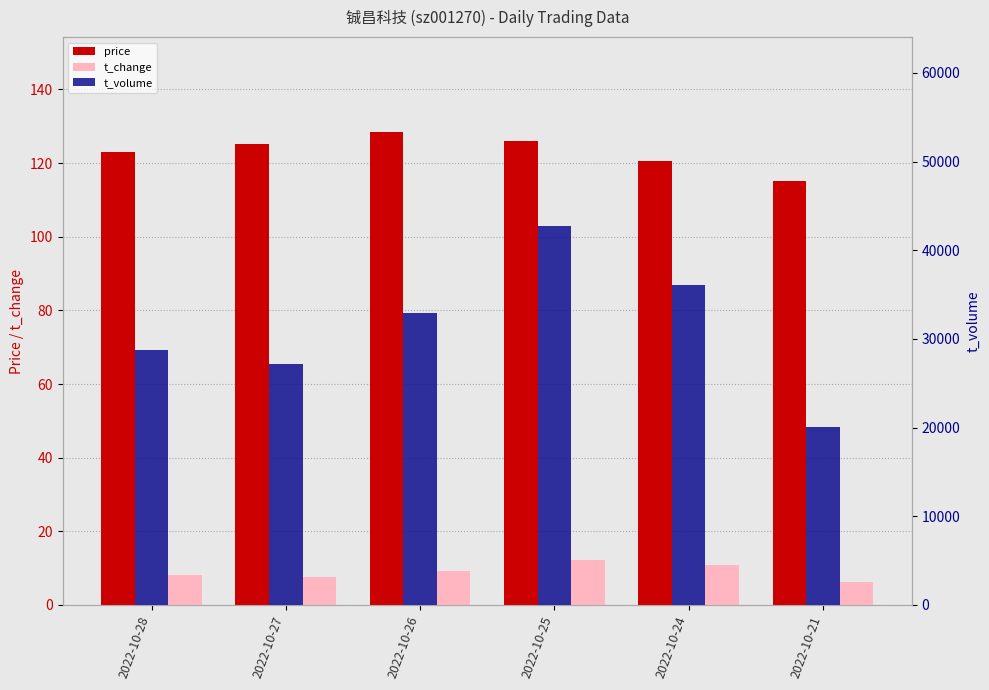

What is the difference between the highest and lowest values at 2022-10-21?

20098.7